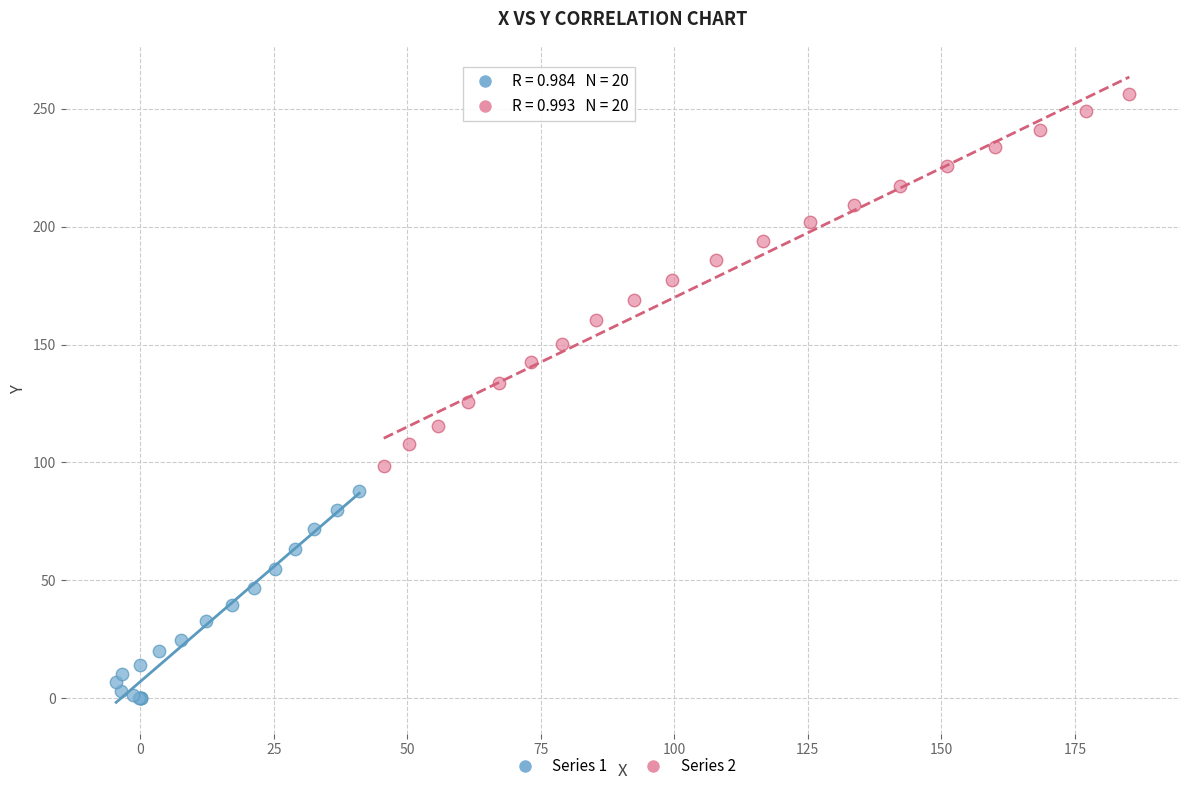

Which series reaches the minimum Y coordinate?

Series 1